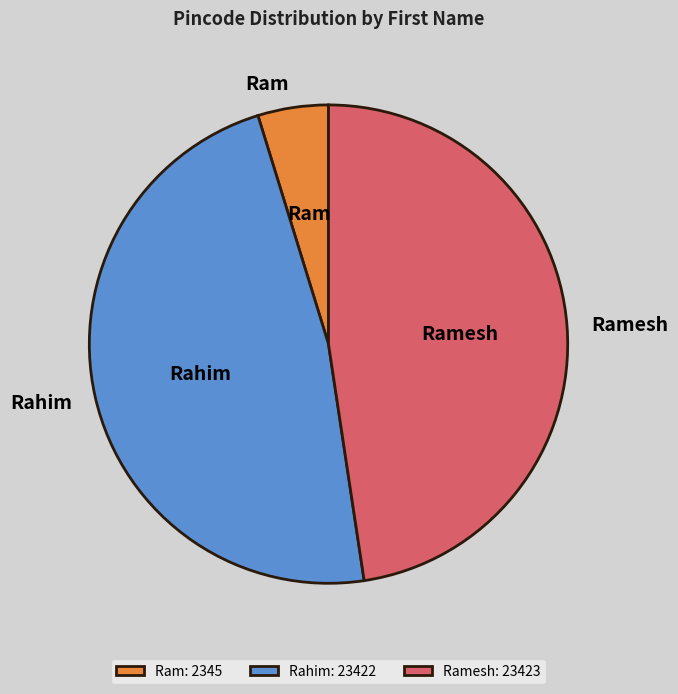

What is the ratio of the value at Ramesh to the value at Ram?

10.0